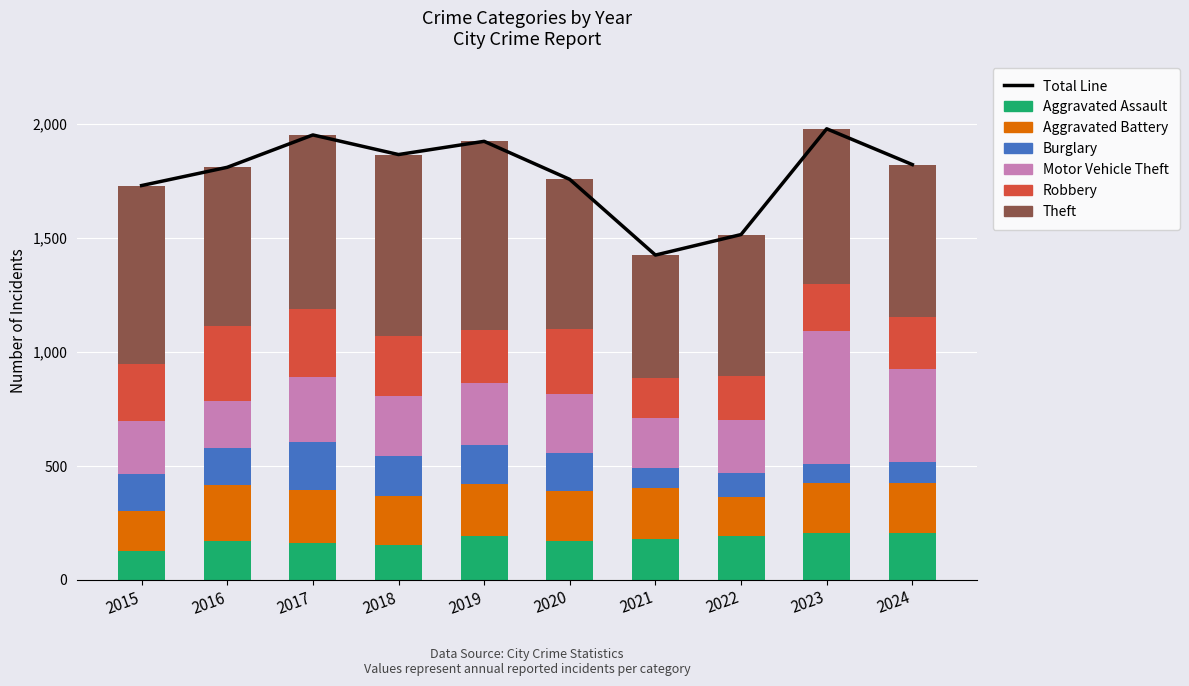

What is the difference between the maximum and second lowest values in the Robbery series?

135